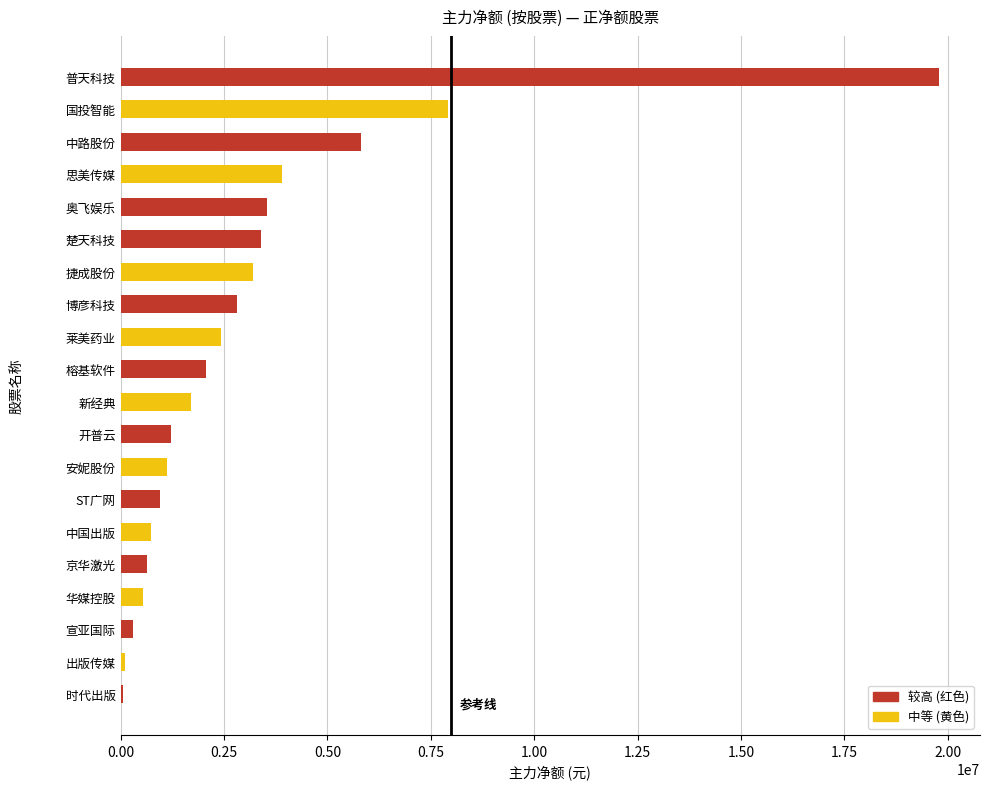

What is the label of the 12th bar from the top?

开普云